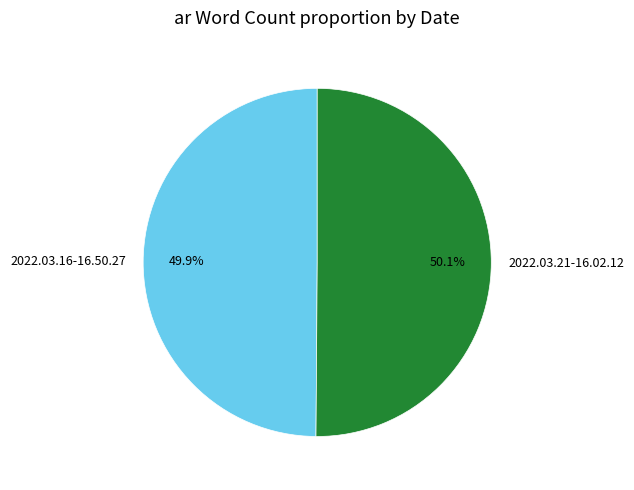

What percentage is the 2022.03.21-16.02.12 slice, to the nearest percent?

50%